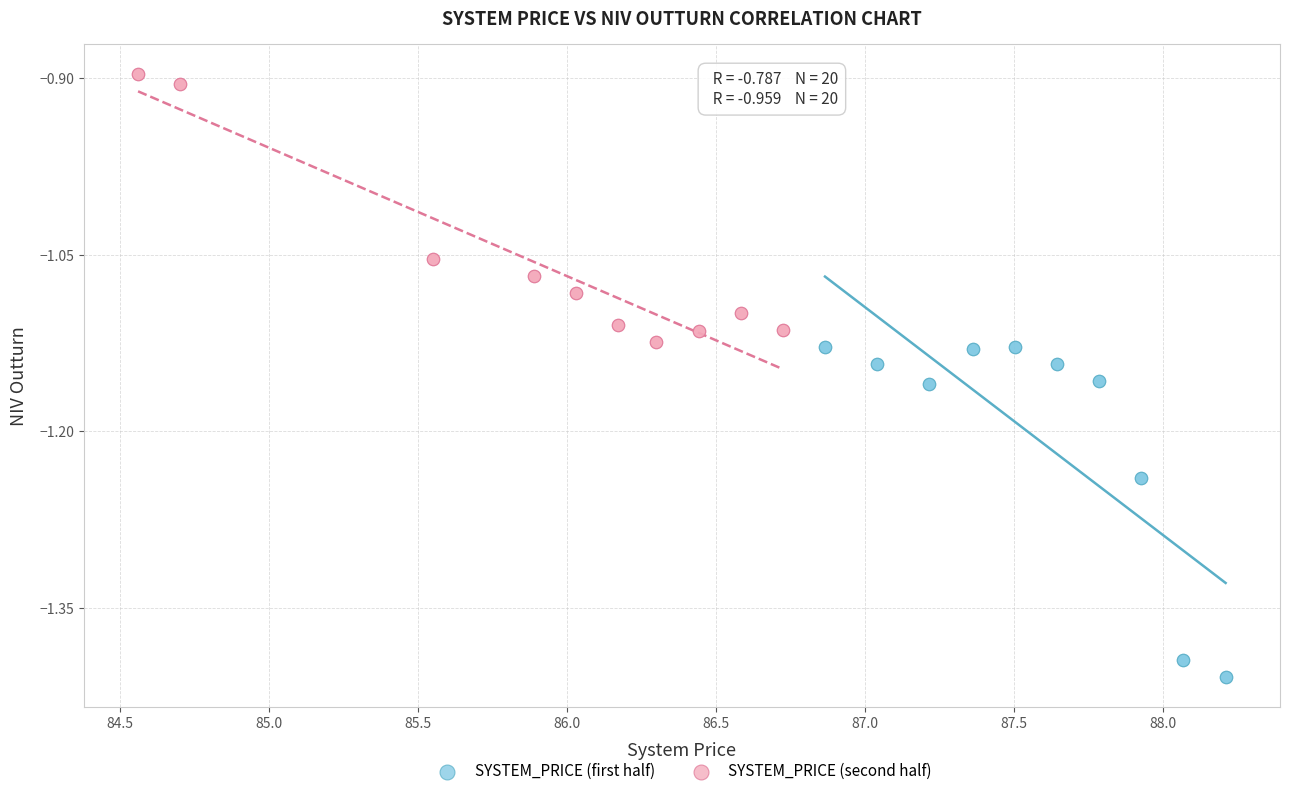

Which series has the largest Y range (max minus min)?

SYSTEM_PRICE (first half)